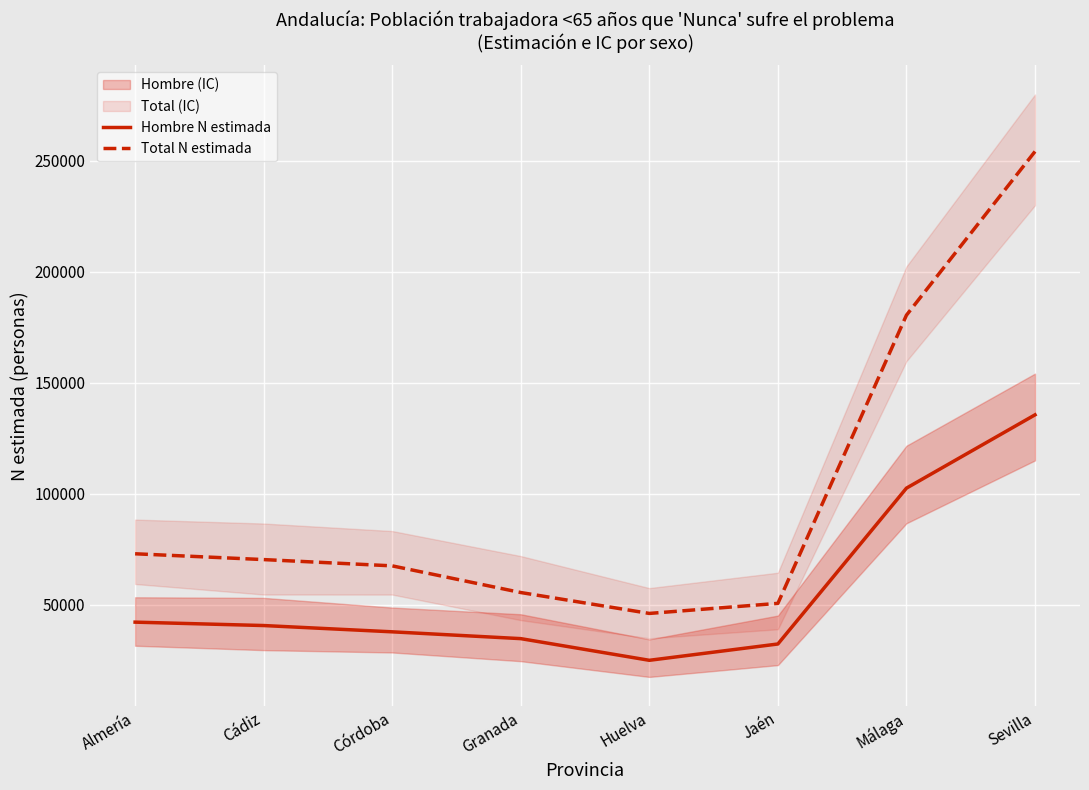

List the series in order of their peak value, lowest first.

Hombre N estimada, Total N estimada